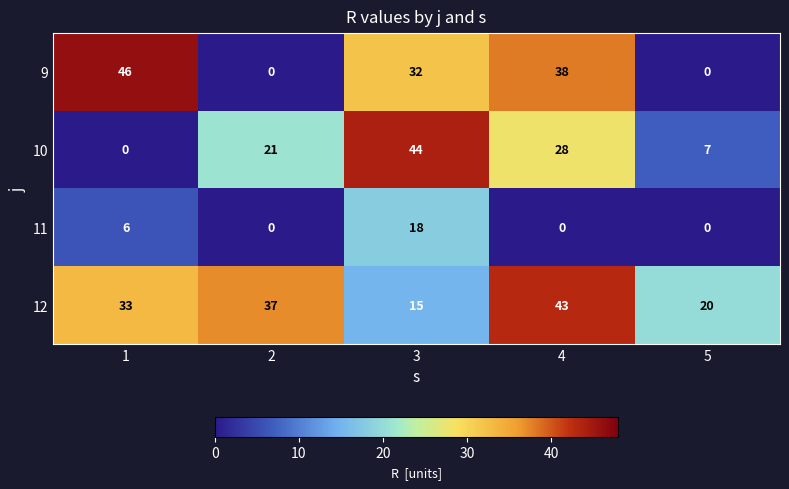

Reading left to right, what are all the values shown in this chart?

9: 1=46	2=0	3=32	4=38	5=0
10: 1=0	2=21	3=44	4=28	5=7
11: 1=6	2=0	3=18	4=0	5=0
12: 1=33	2=37	3=15	4=43	5=20